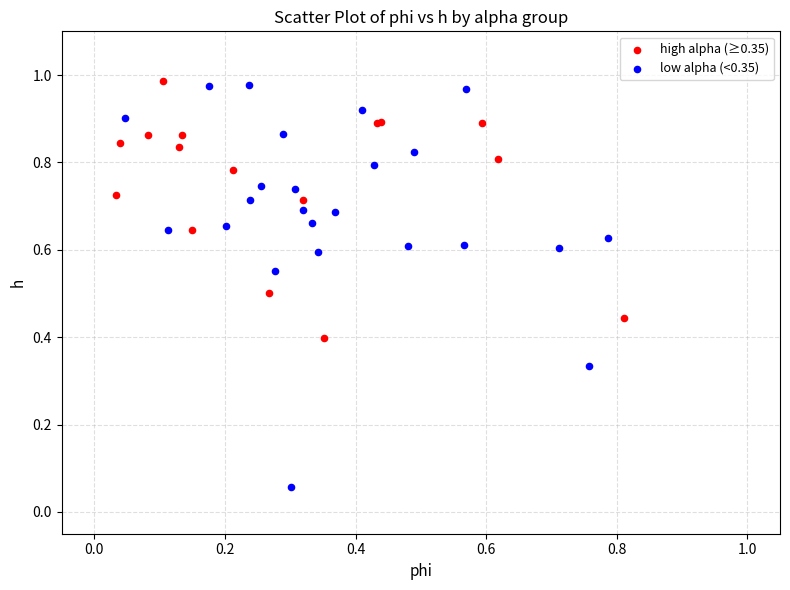

Which series has the largest Y range (max minus min)?

low alpha (<0.35)